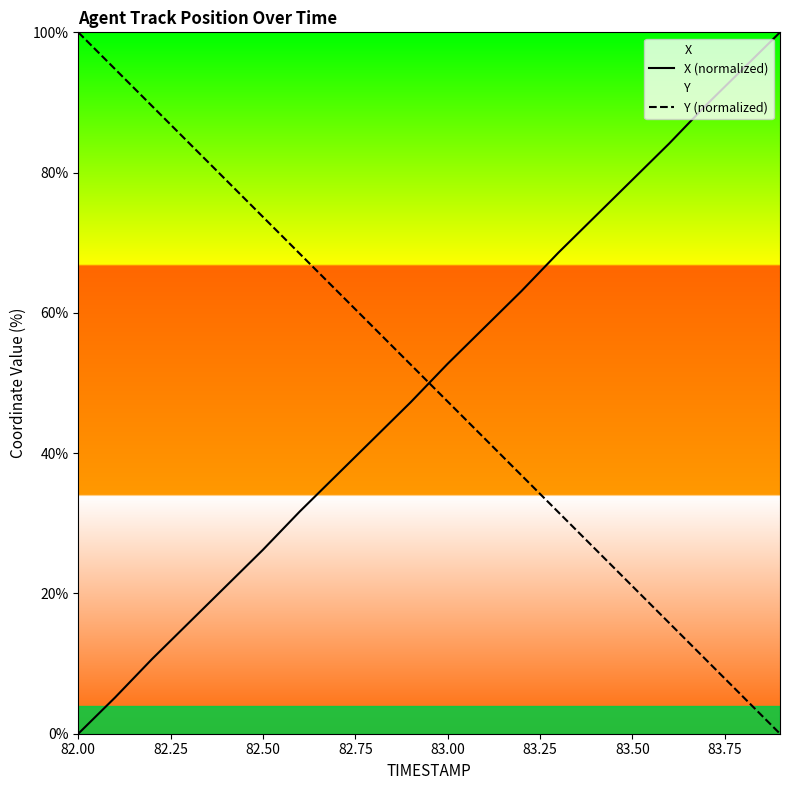

How many values in the X (normalized) series exceed 52?

10